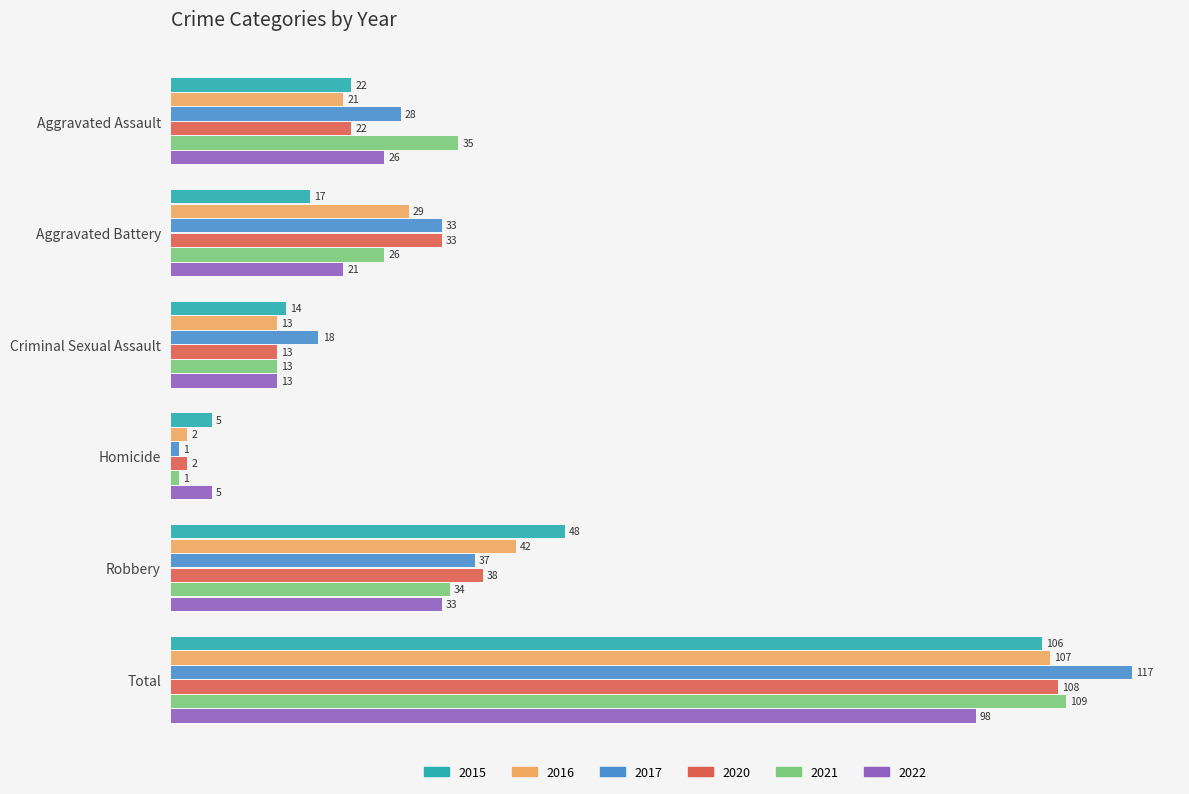

What are all the series names shown in the legend?

2015, 2016, 2017, 2020, 2021, 2022